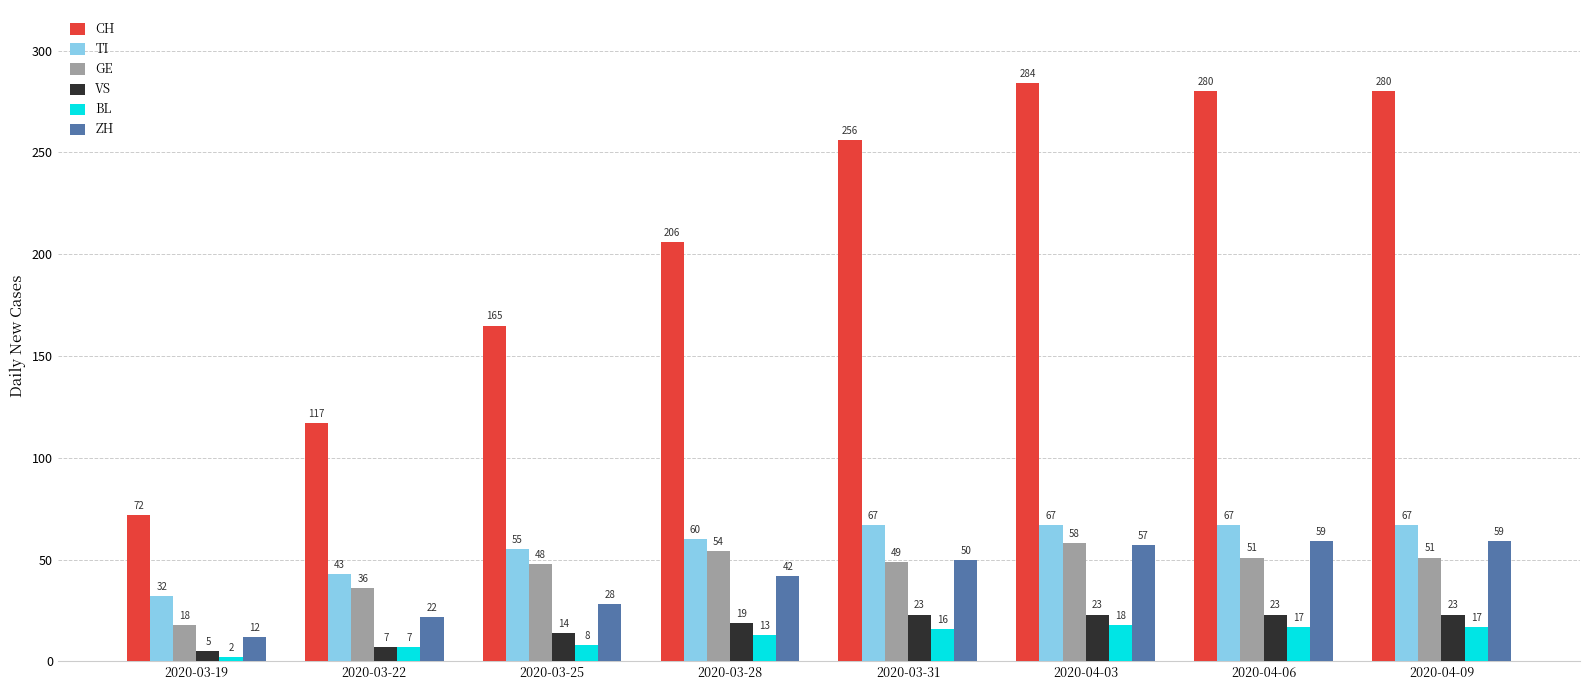

What is the total value across all series at 2020-03-31?

461